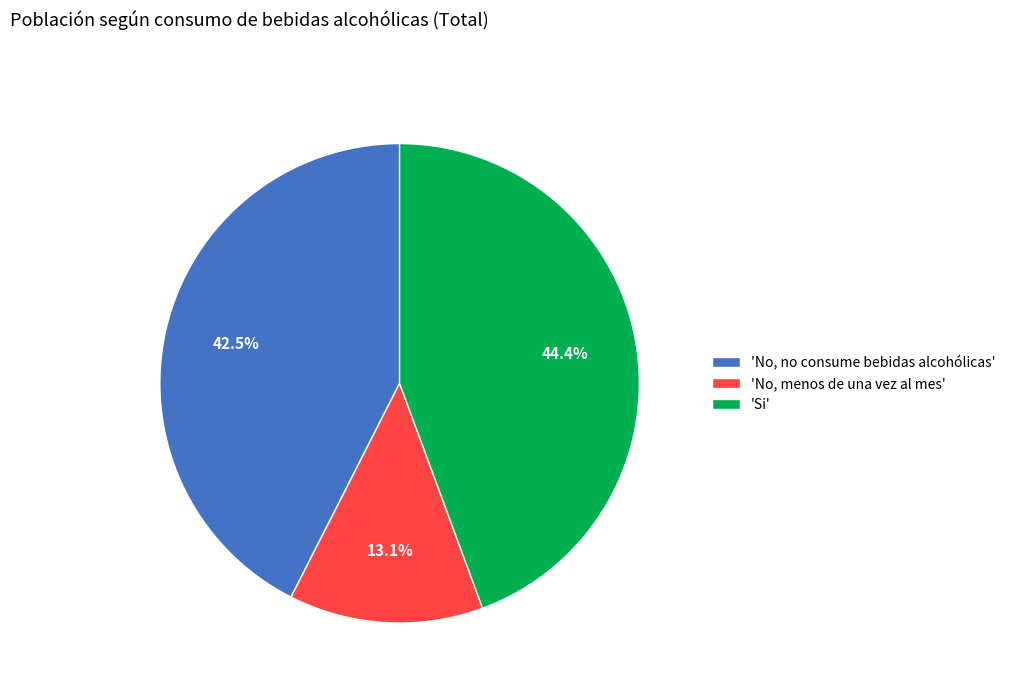

Which has a higher value, 'No, no consume bebidas alcohólicas' or 'No, menos de una vez al mes'?

'No, no consume bebidas alcohólicas'